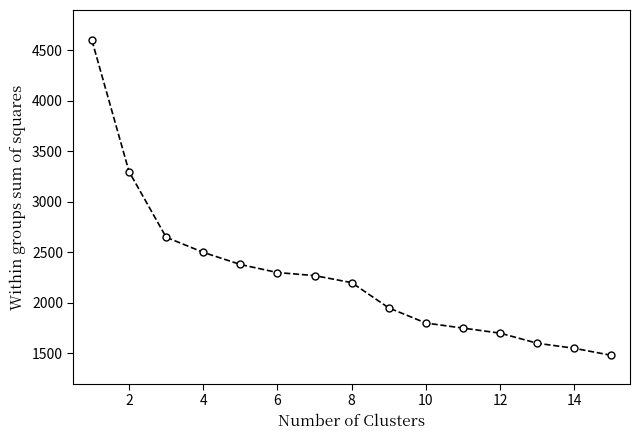

Reading left to right, what are all the values shown in this chart?

4600	3300	2650	2500	2380	2300	2270	2200	1950	1800	1750	1700	1600	1550	1480